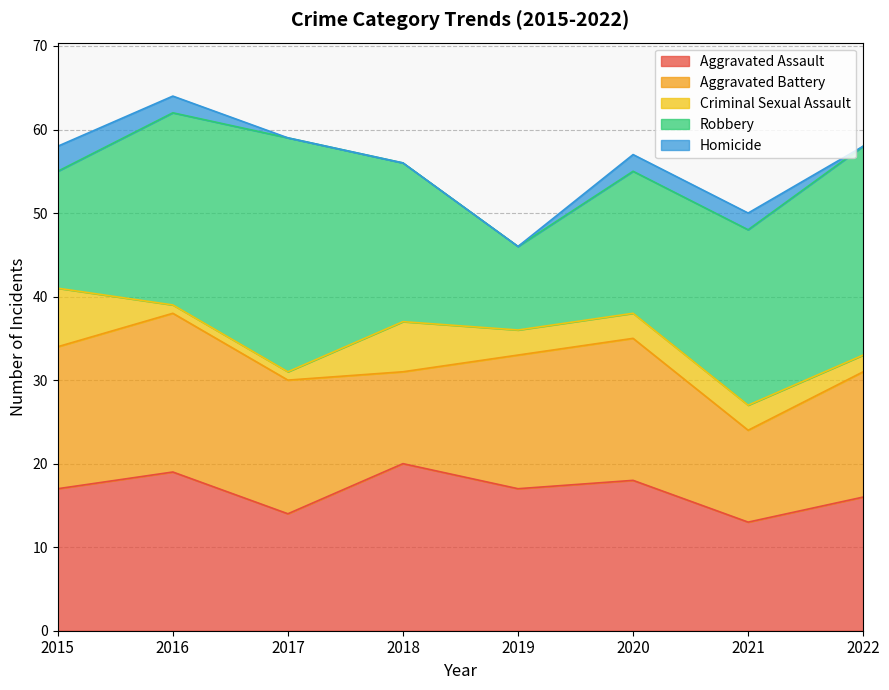

True or false: Aggravated Battery and Homicide intersect in this chart.

False